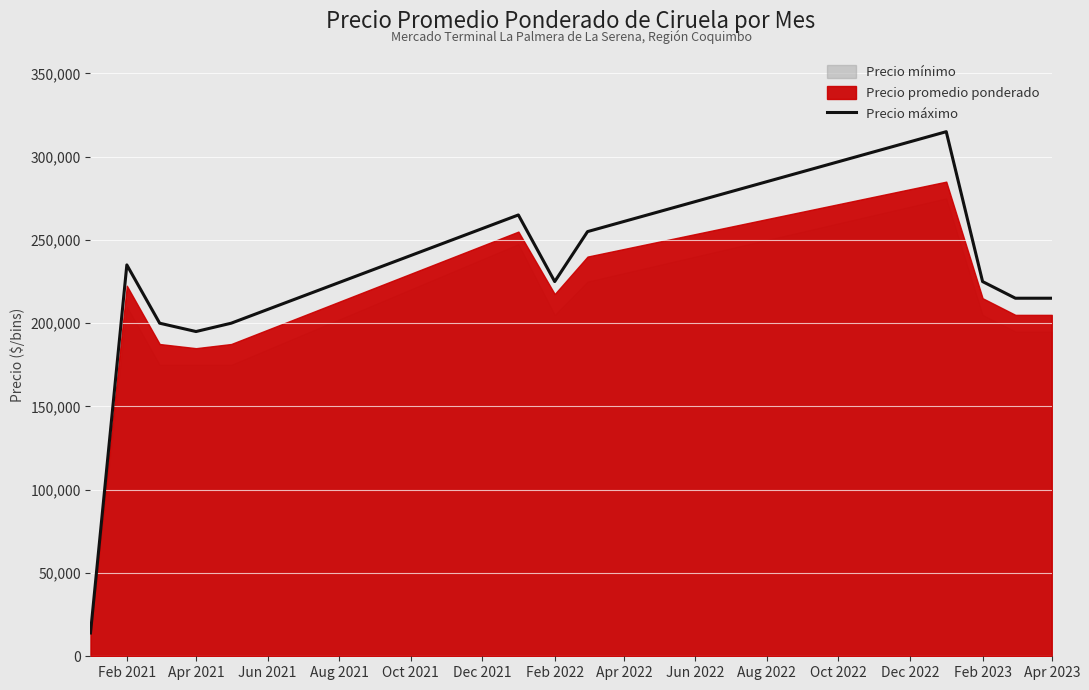

At which label is Precio máximo closest to 164500?

Apr 2021